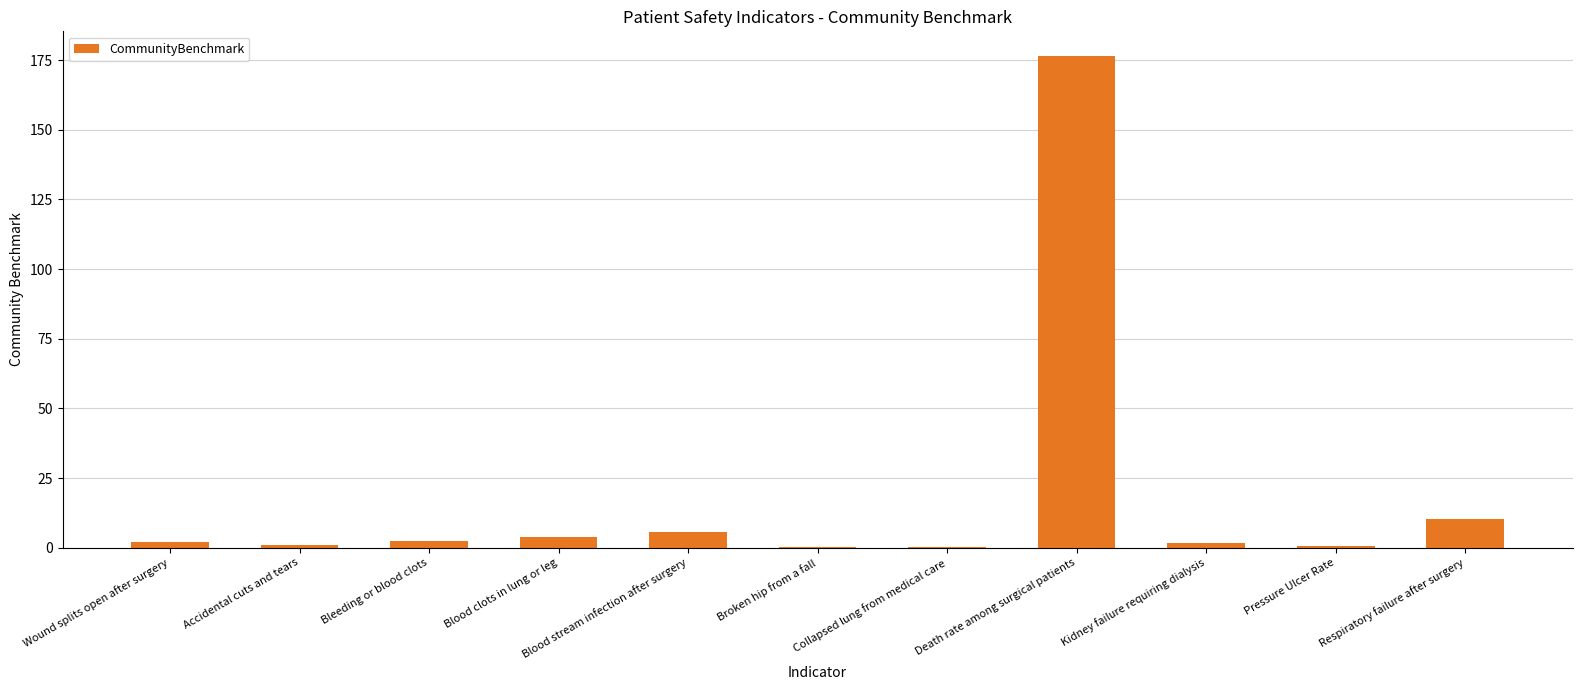

Which has a higher value, Blood stream infection after surgery or Pressure Ulcer Rate?

Blood stream infection after surgery